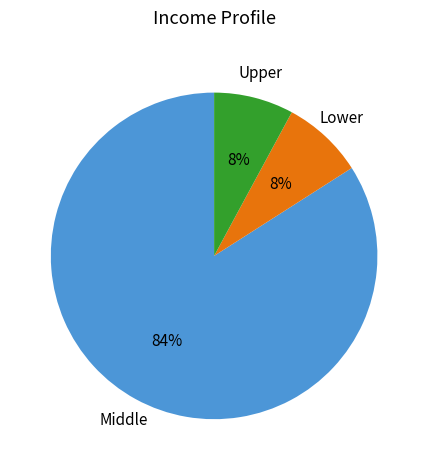

What is the ratio of the value at Upper to the value at Lower?

1.0